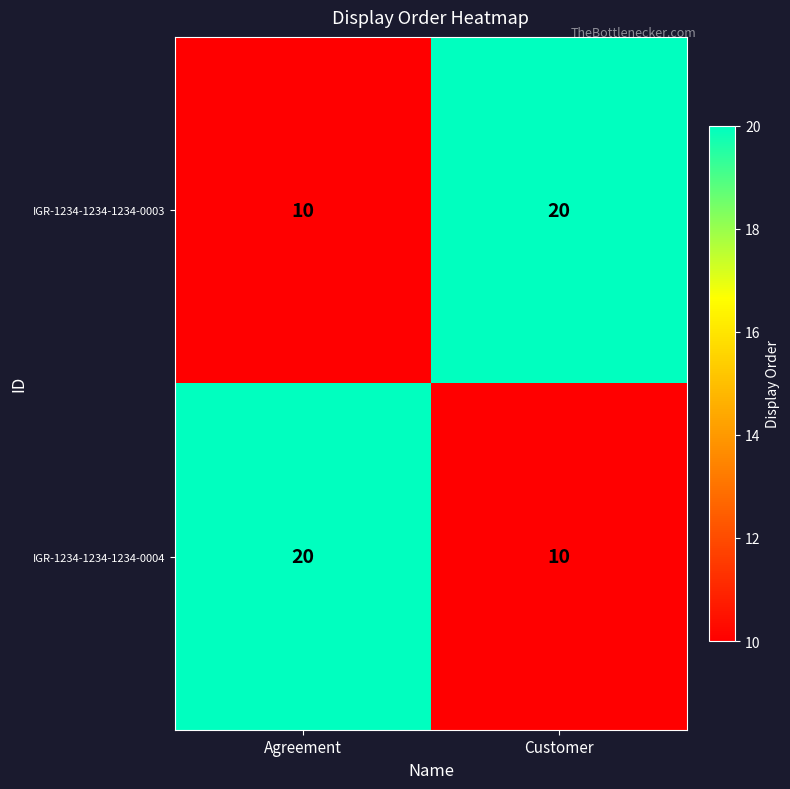

What is the highest value of the IGR-1234-1234-1234-0004 series?

20